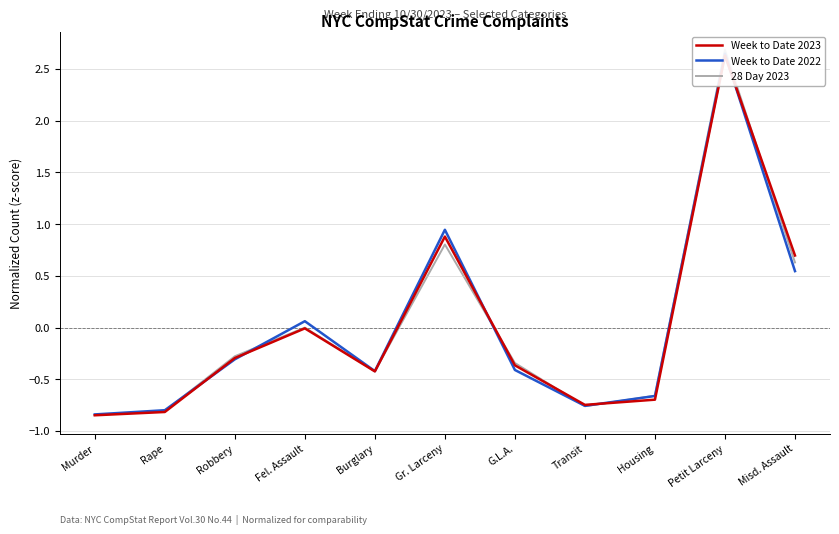

Between Rape and Gr. Larceny, which series saw the biggest shift?

Week to Date 2022